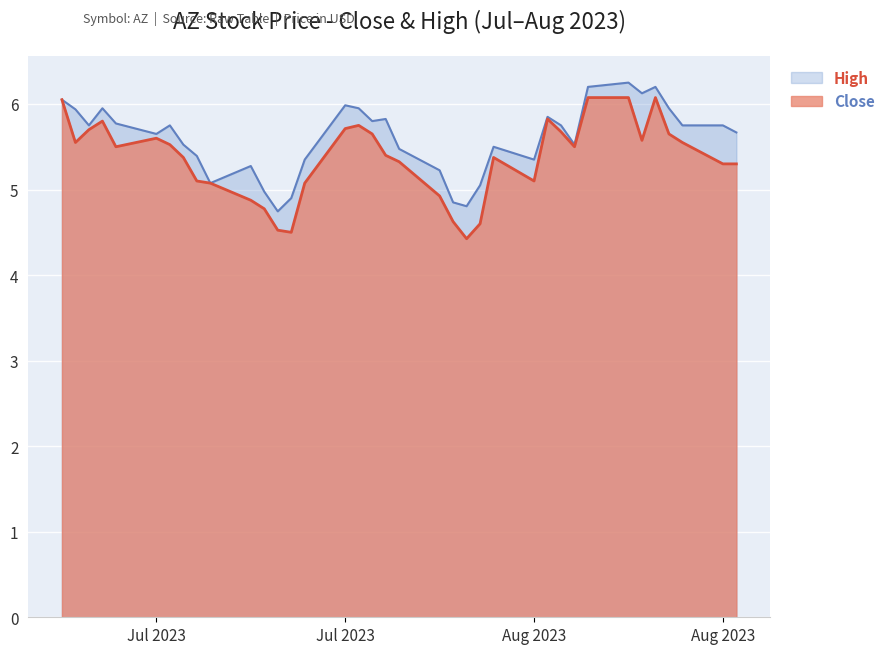

How many lines are shown in the chart?

2